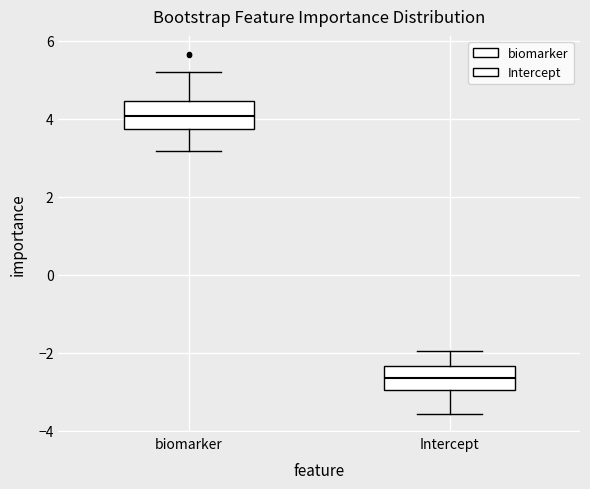

Which box's median line is the lowest?

Intercept